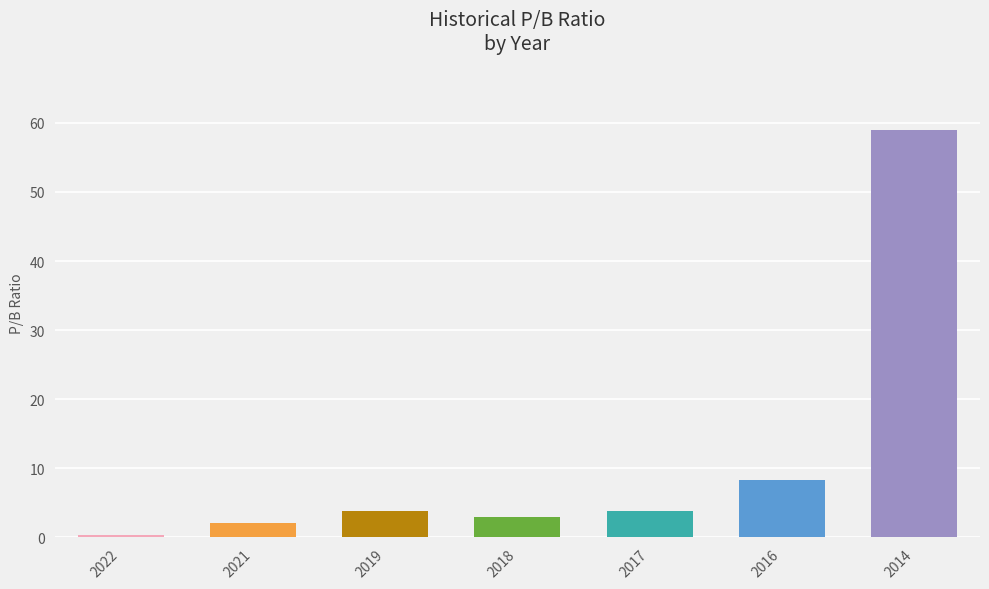

What is the sum of all values?

80.4